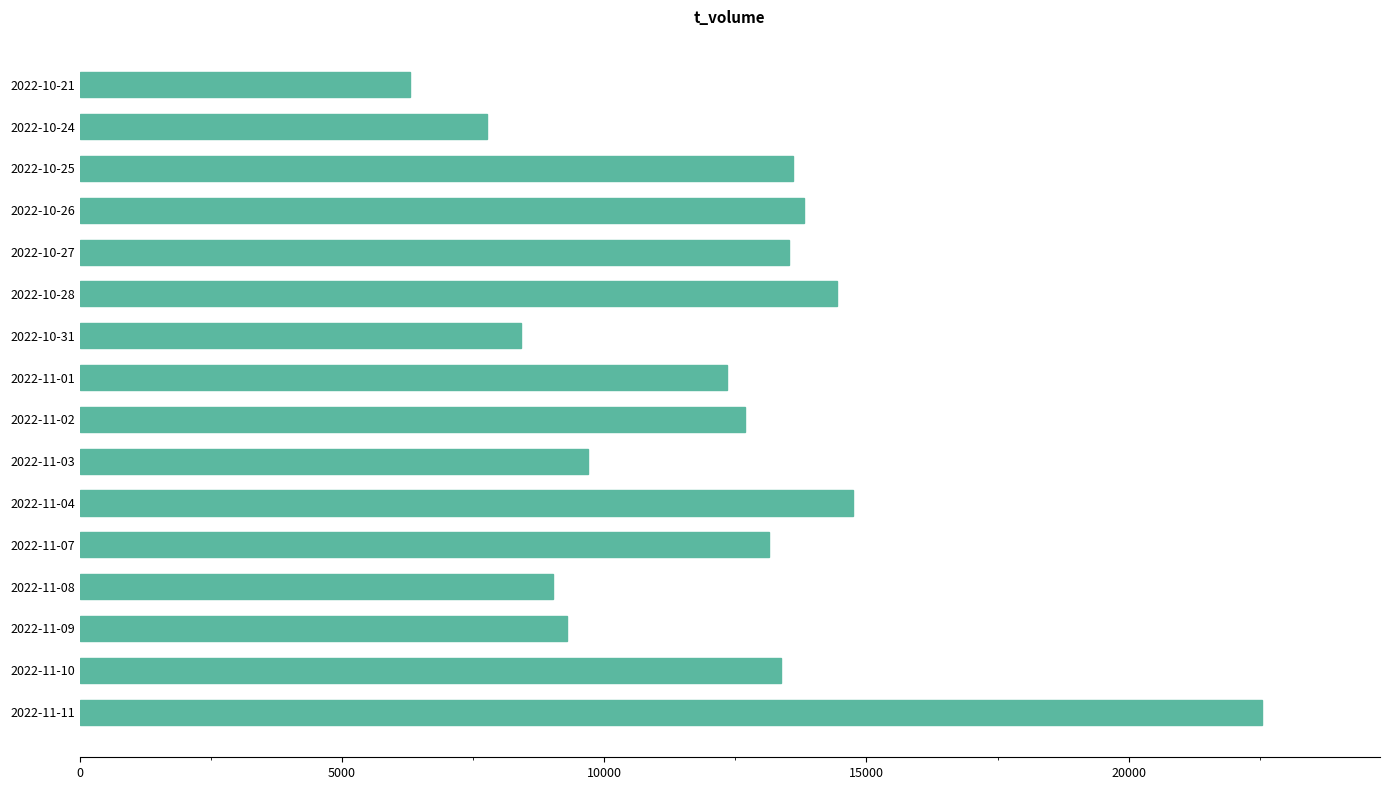

What is the smallest value displayed?

6306